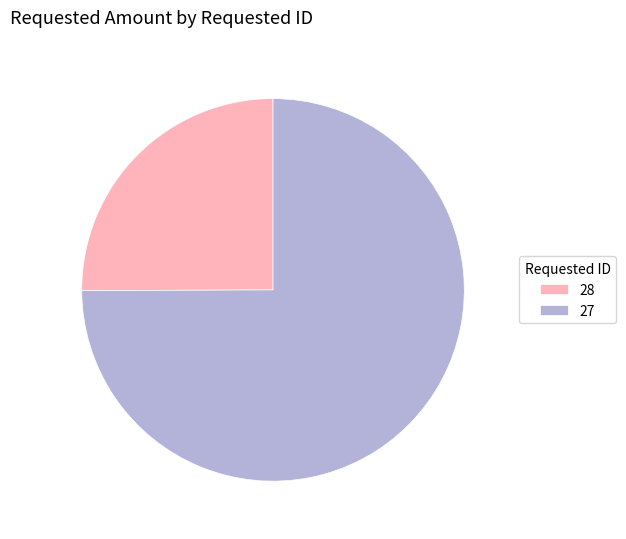

Count the number of slices in the pie.

2